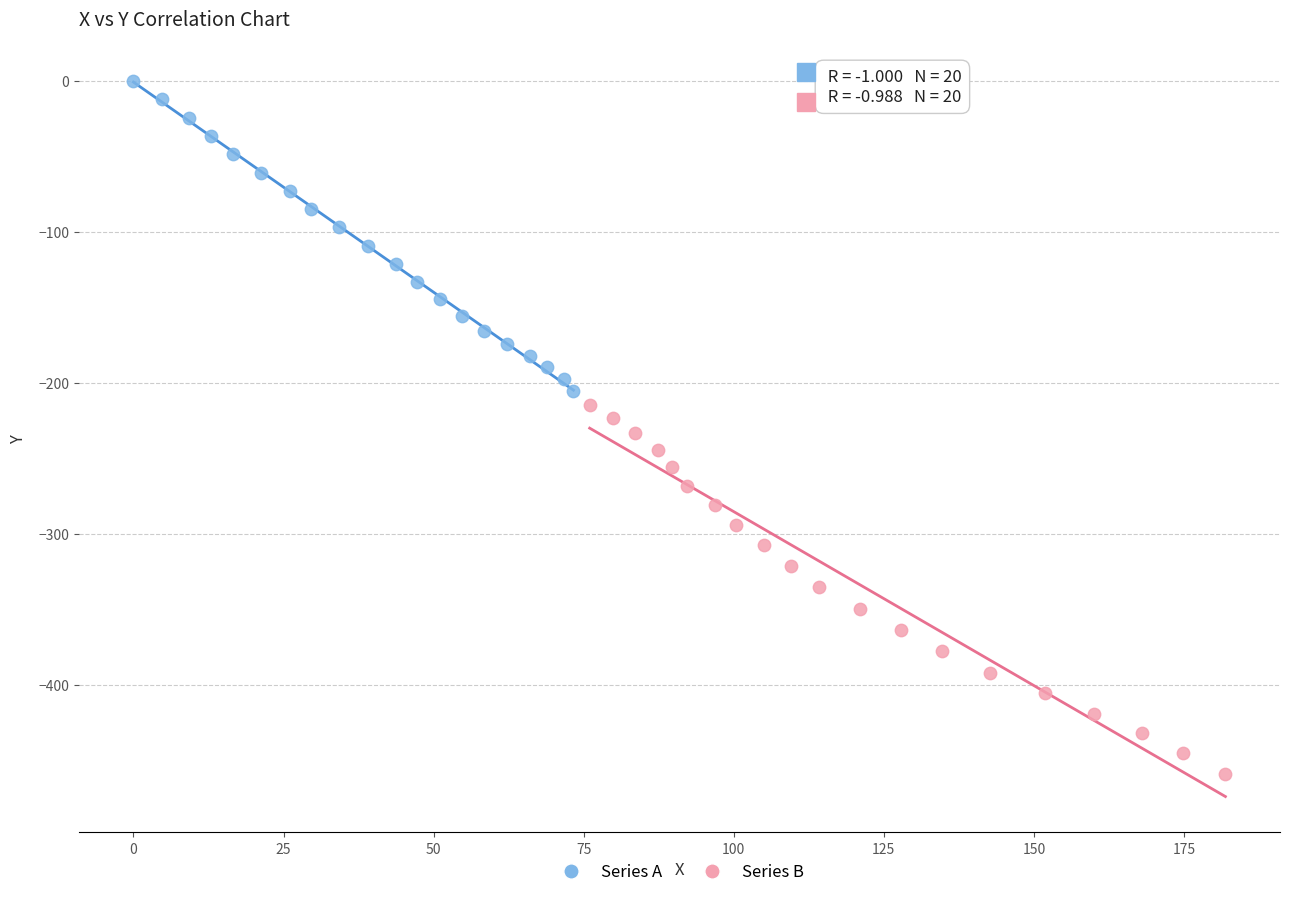

What are all the series names shown in the legend?

Series A, Series B